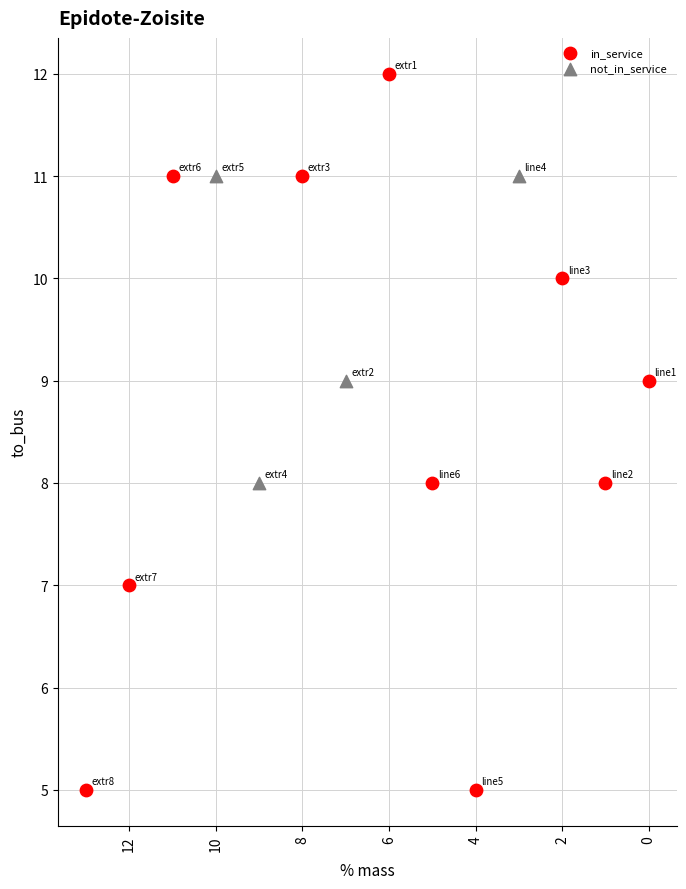

Which series reaches the maximum Y coordinate?

in_service